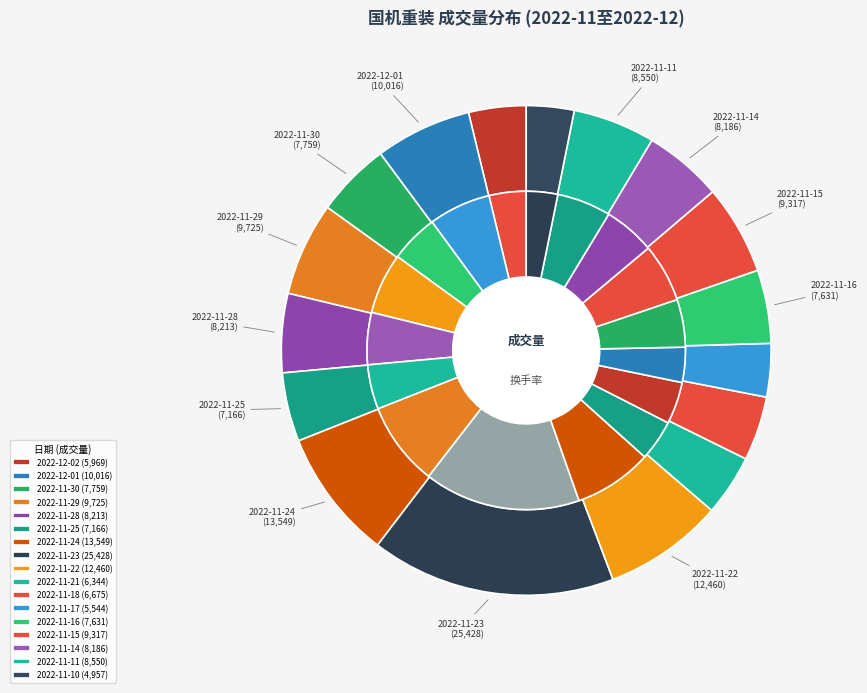

Combined, do 2022-11-15 and 2022-11-29 account for over 50%?

No